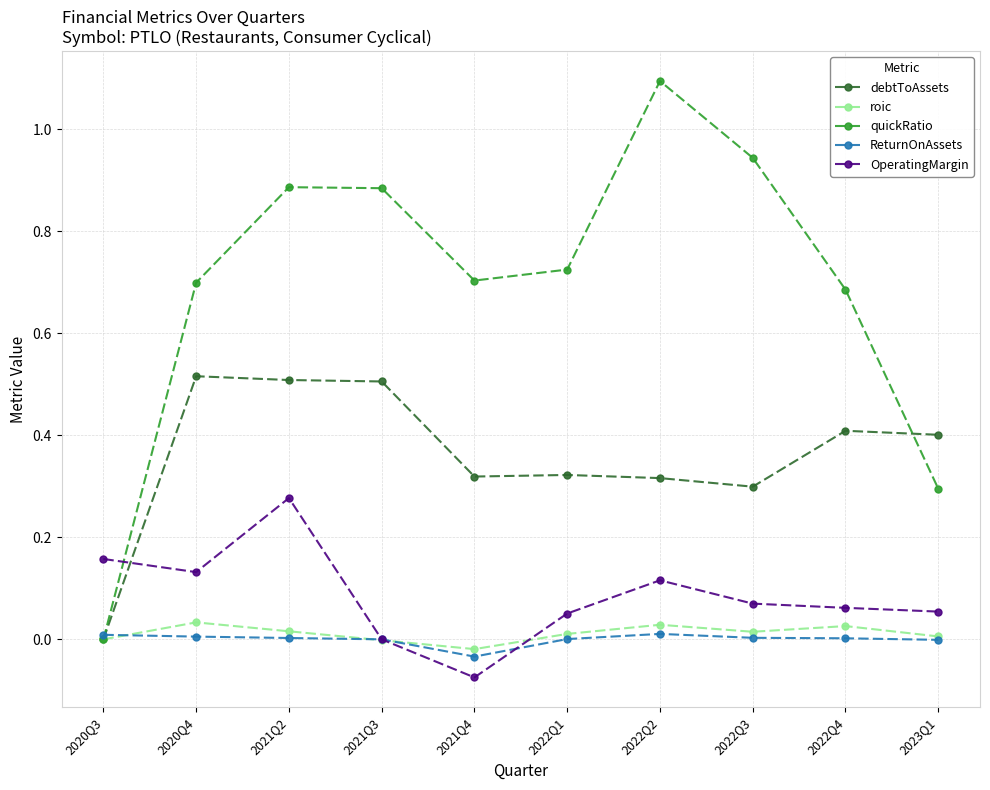

What position from the left is 2023Q1?

10